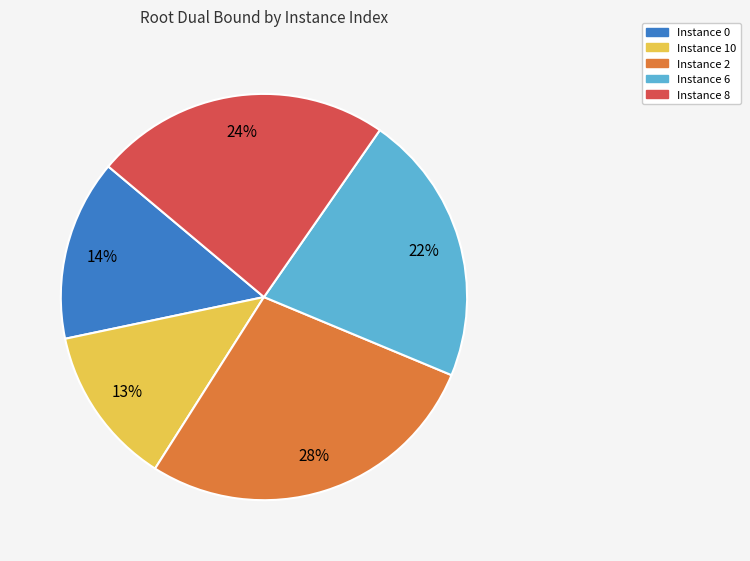

Is there any slice that represents more than half of the pie?

No